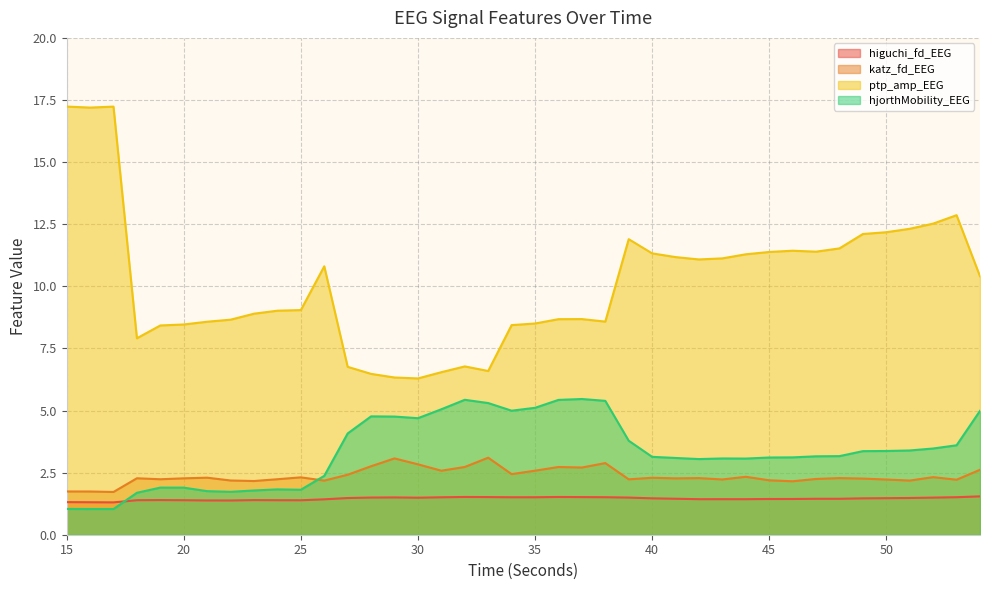

True or false: ptp_amp_EEG and katz_fd_EEG cross at least once.

False